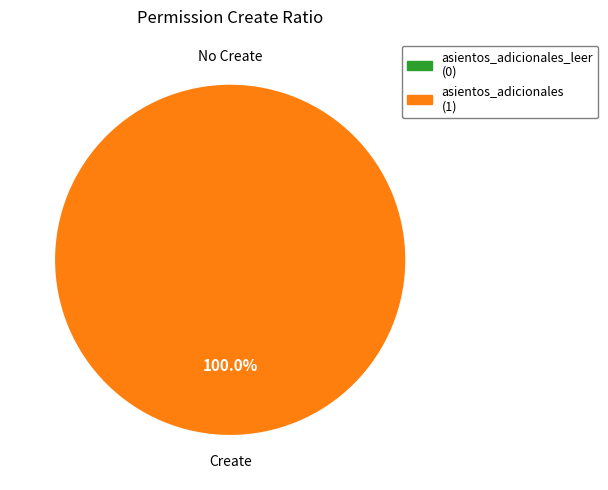

Is it true that asientos_adicionales is 100% of the pie?

True